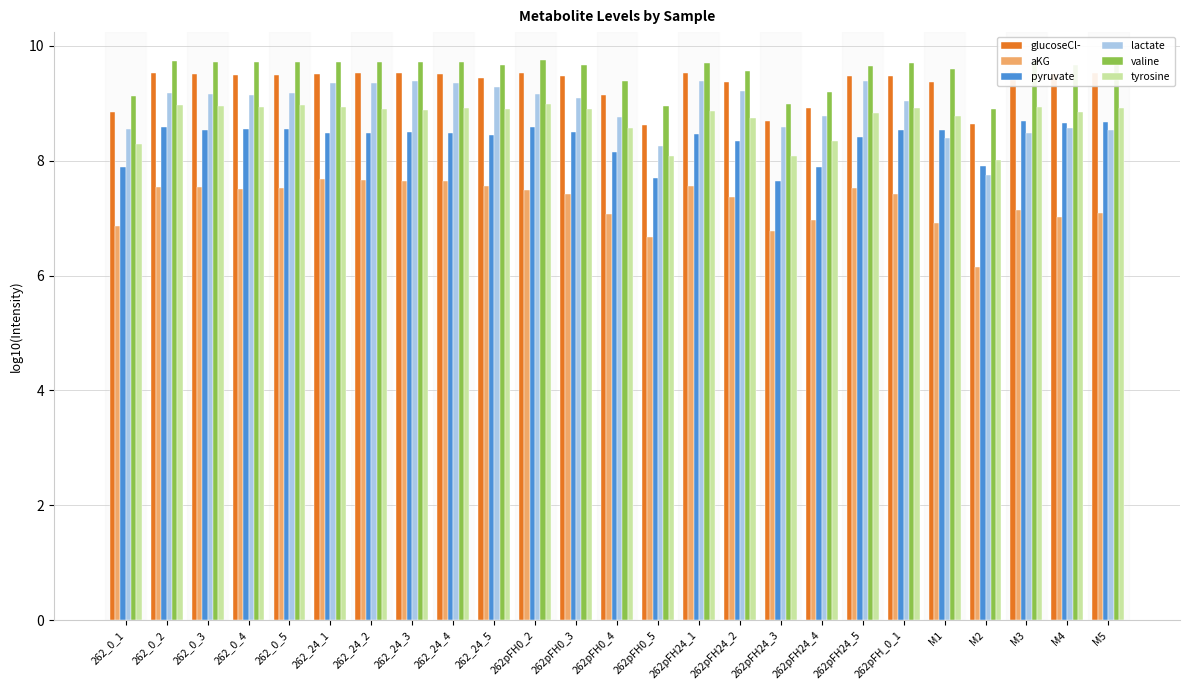

True or false: tyrosine has a value of 14.2 at 262_0_1.

False